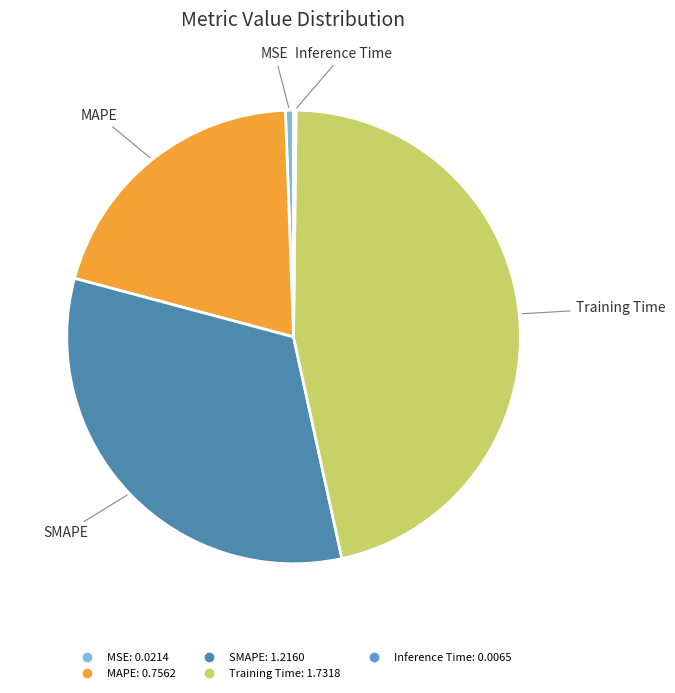

Which slice is the largest?

Training Time